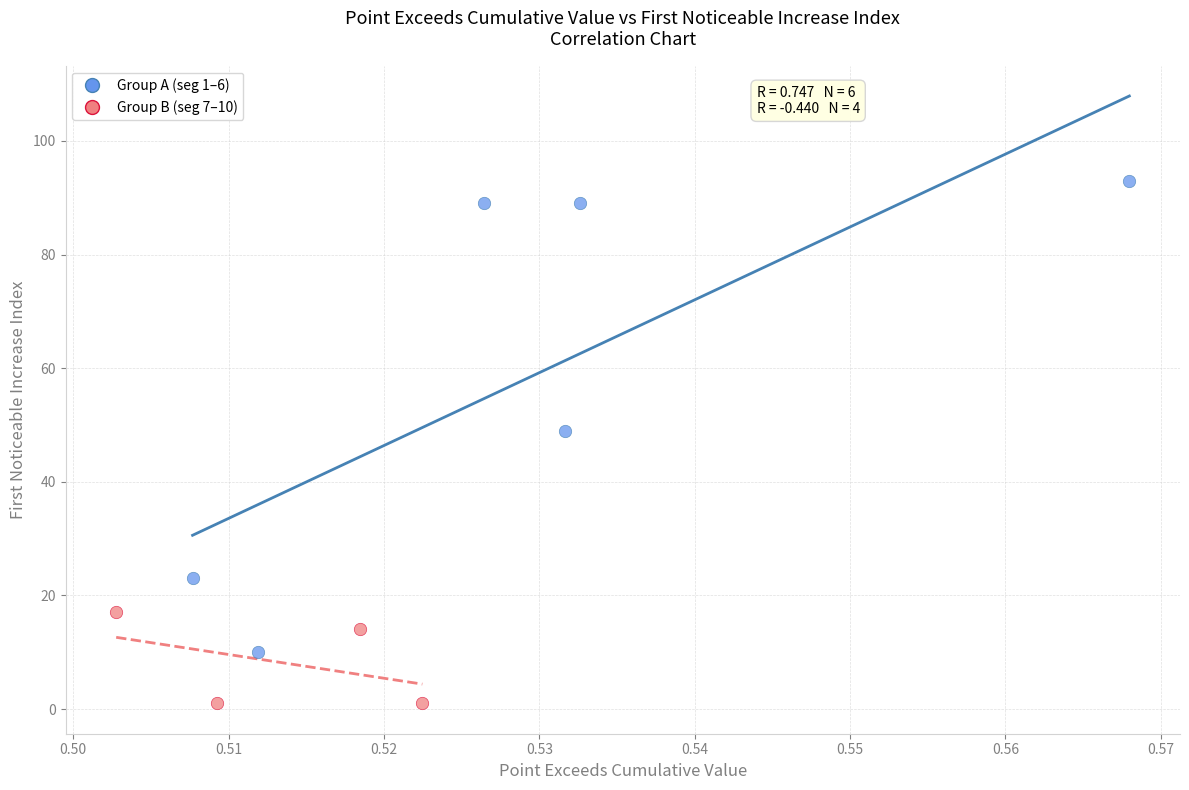

Which series reaches the minimum Y coordinate?

Group B (seg 7–10)